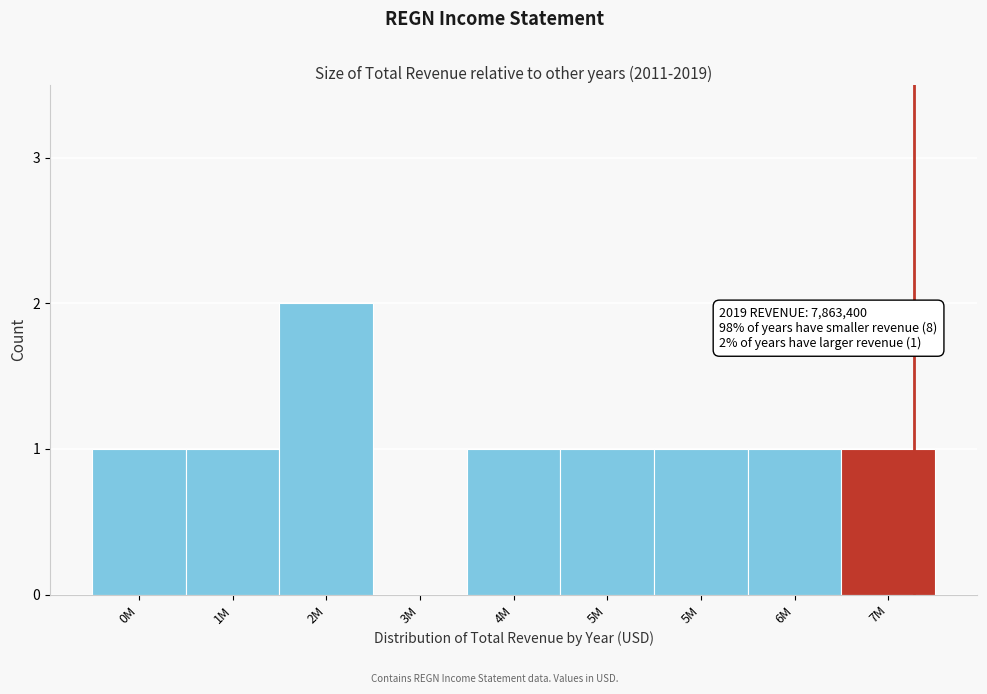

How many series are shown in this chart?

1